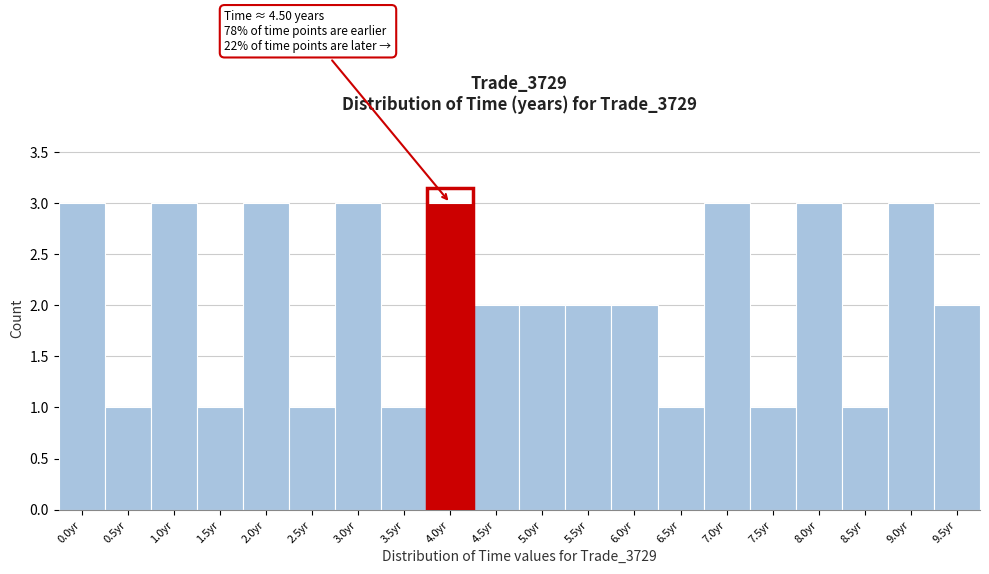

Reading left to right, extract all data points from this chart.

0.0yr=3	0.5yr=1	1.0yr=3	1.5yr=1	2.0yr=3	2.5yr=1	3.0yr=3	3.5yr=1	4.0yr=3	4.5yr=2	5.0yr=2	5.5yr=2	6.0yr=2	6.5yr=1	7.0yr=3	7.5yr=1	8.0yr=3	8.5yr=1	9.0yr=3	9.5yr=2